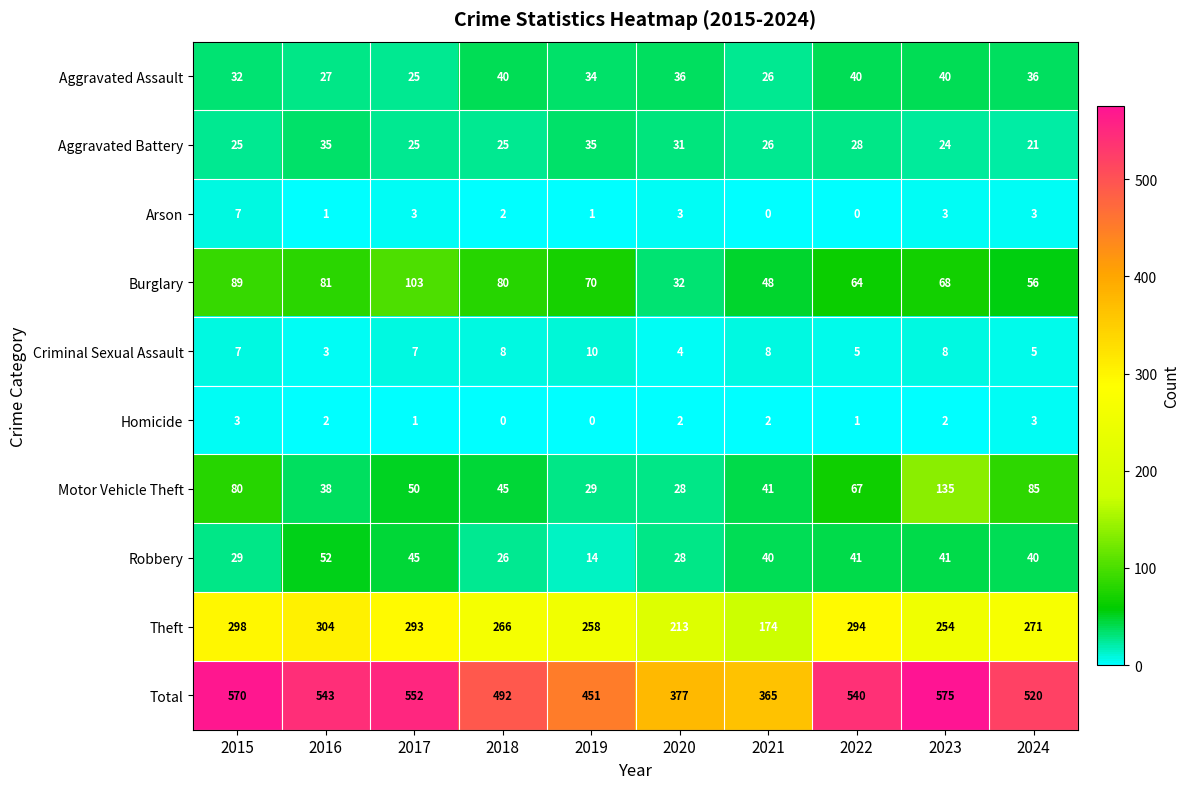

Which label corresponds to the largest value in the chart?

2023